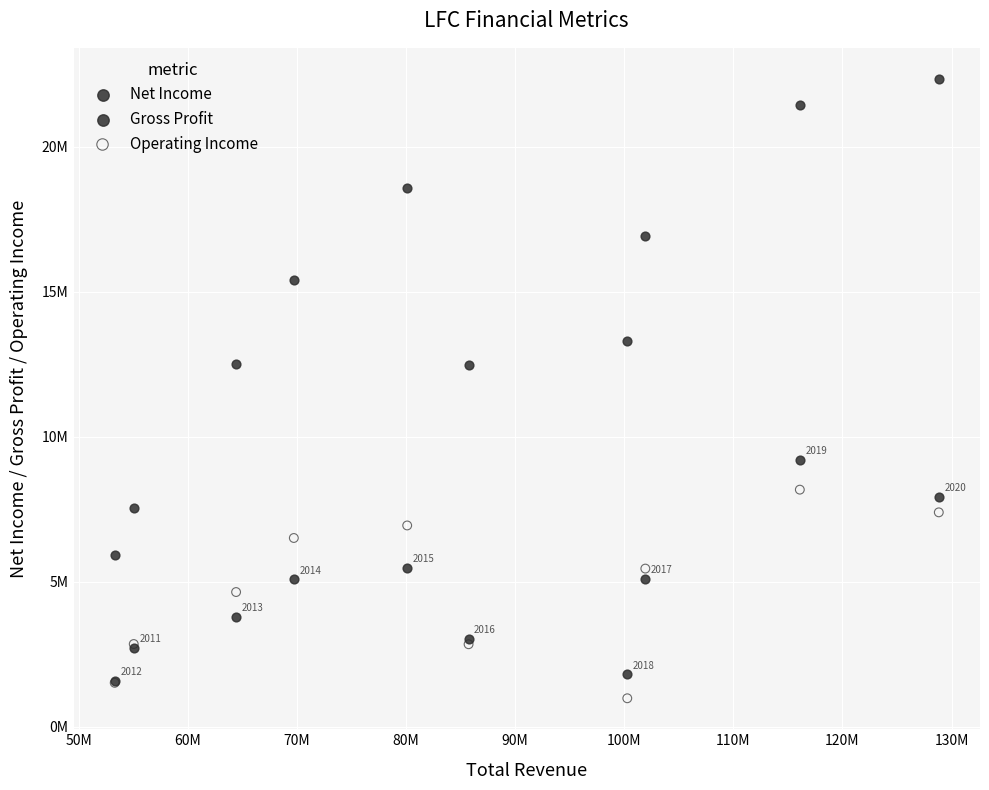

What are all the series names shown in the legend?

Net Income, Gross Profit, Operating Income